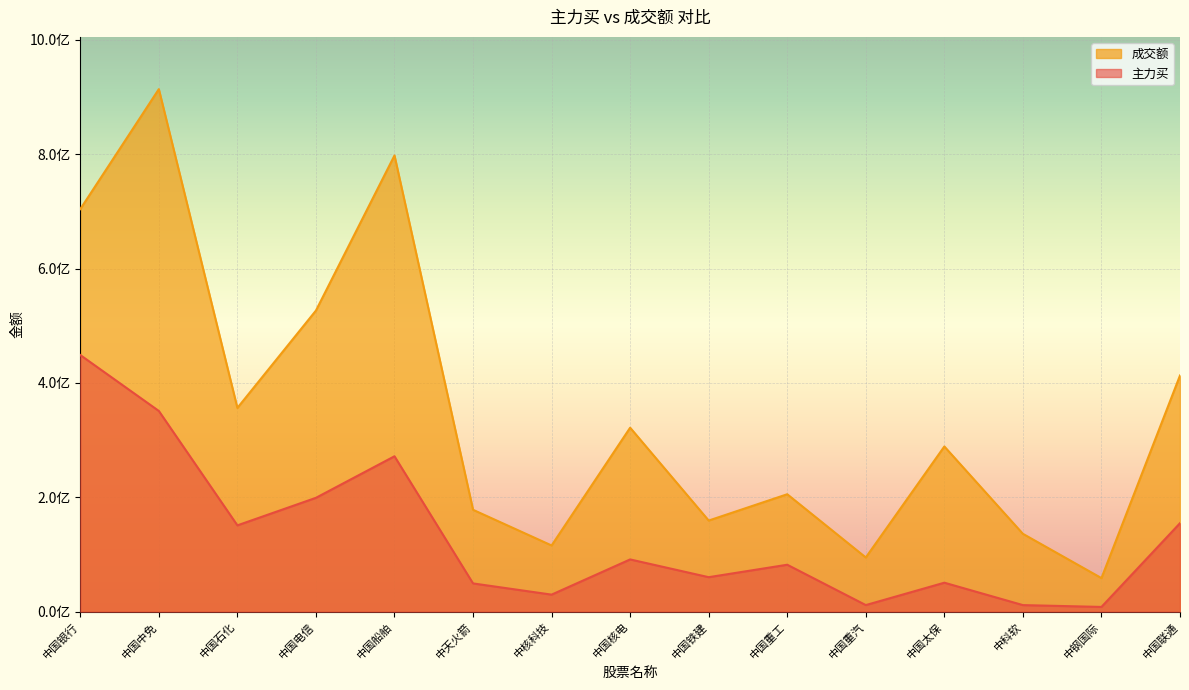

At which category does 成交额 reach its first local peak?

中国中免